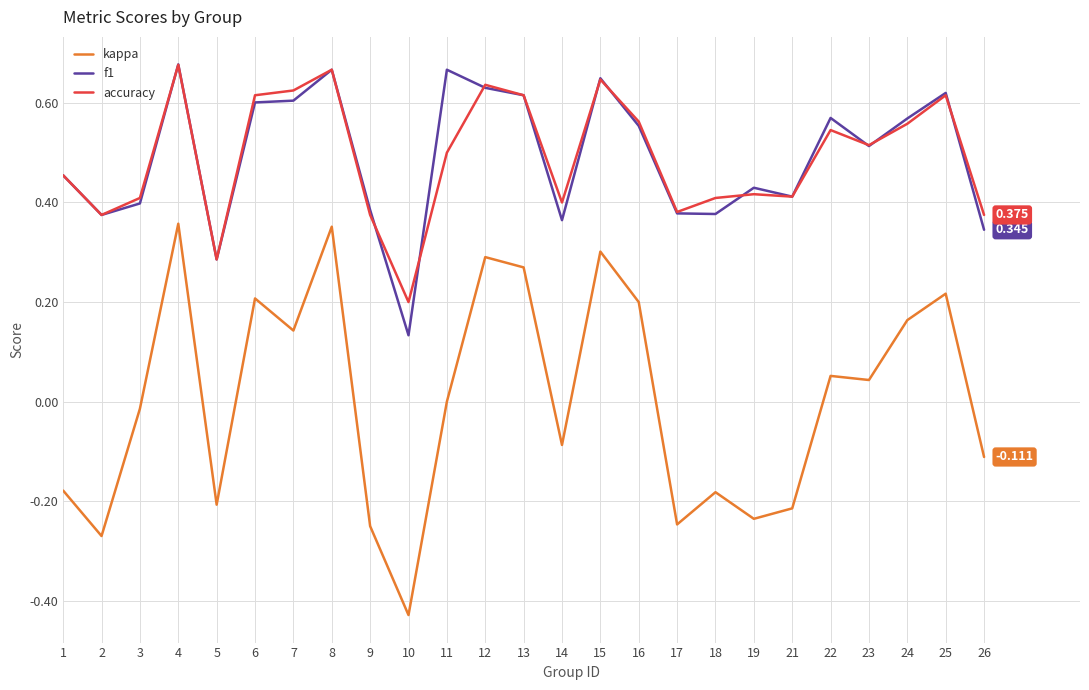

Is the value of kappa at 11 greater than the value of f1 at 25?

No